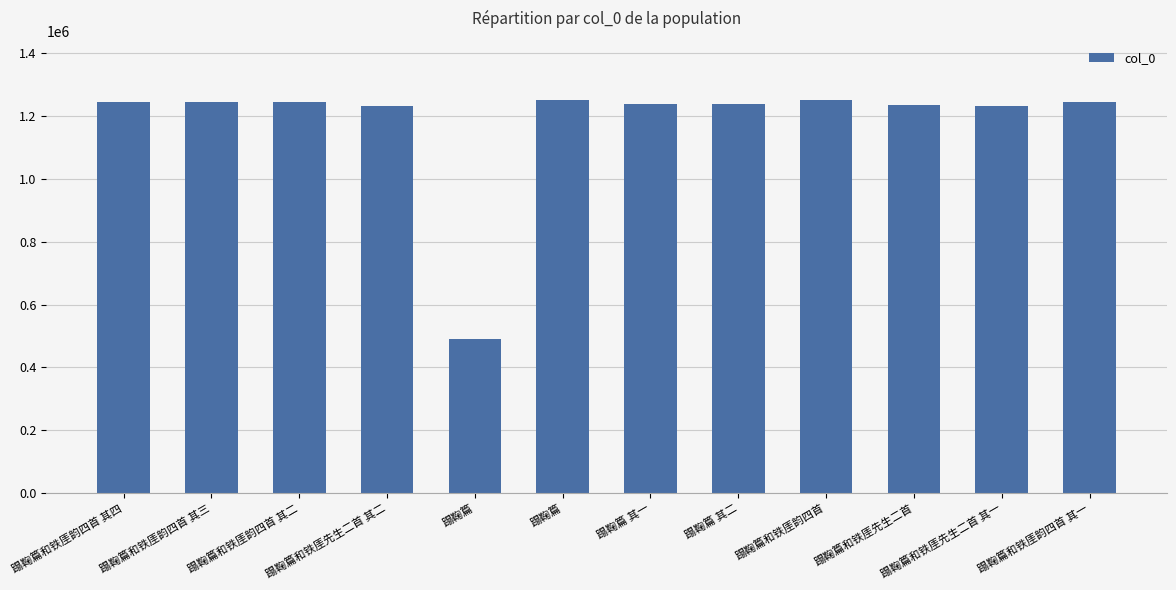

What is the change in value from 蹋鞠篇和铁厓韵四首 其二 to 蹋鞠篇 其二?

-6006